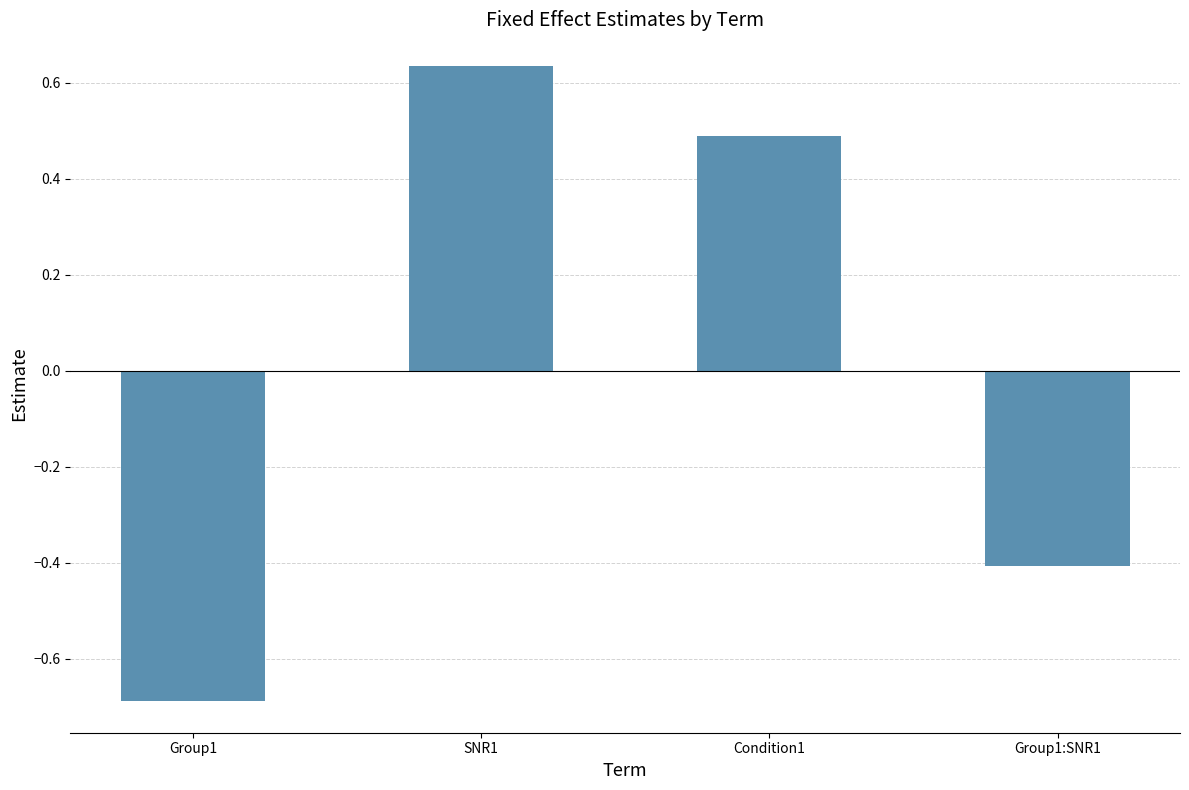

Is it true that the value at Condition1 is 0.5?

True